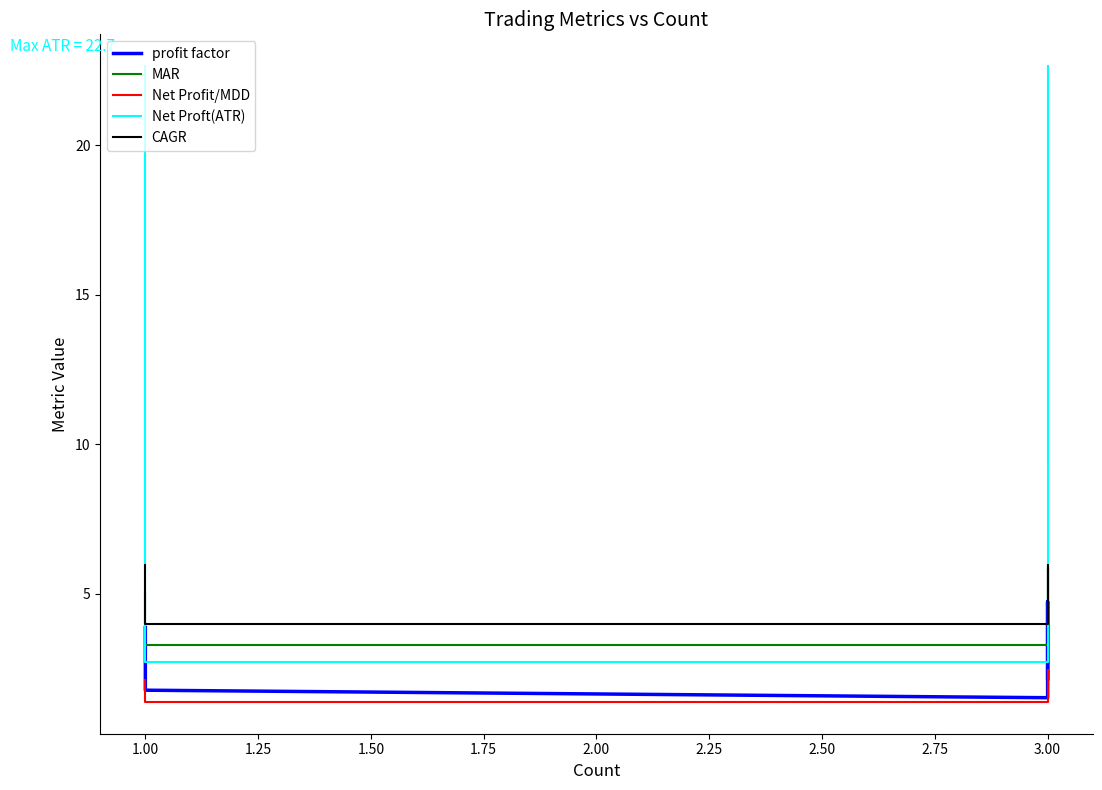

Reading left to right, extract all data points from this chart.

profit factor: 3.9	3.9	3.9	1.9	1.9	1.9	1.8	1.8	1.8	1.5	4.7	2.2
MAR: 5.0	5.0	5.0	4.5	4.5	4.5	3.3	3.3	3.3	3.3	5.9	4.2
Net Profit/MDD: 2.1	2.1	2.1	1.9	1.9	1.9	1.4	1.4	1.4	1.4	2.4	1.8
Net Proft(ATR): 22.7	22.7	22.7	3.1	3.1	3.1	2.7	2.7	2.7	2.7	22.7	9.5
CAGR: 6.0	6.0	6.0	4.5	4.5	4.5	4.0	4.0	4.0	4.0	6.0	4.8